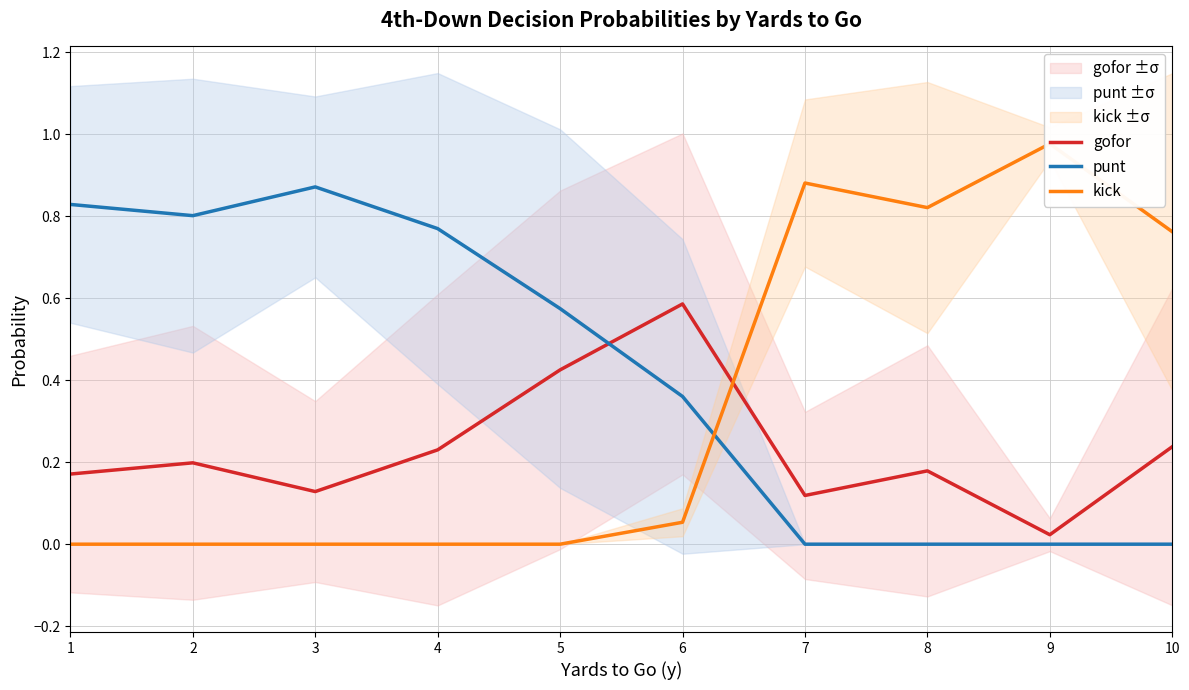

After their last crossing, which series has the higher values: kick or punt?

kick